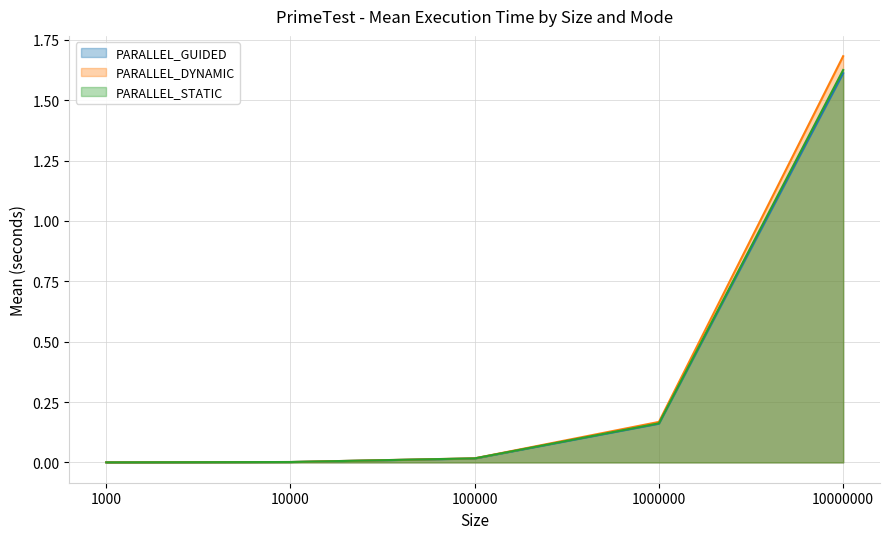

The PARALLEL_GUIDED series shows 0.0 at 1000. True or false?

True